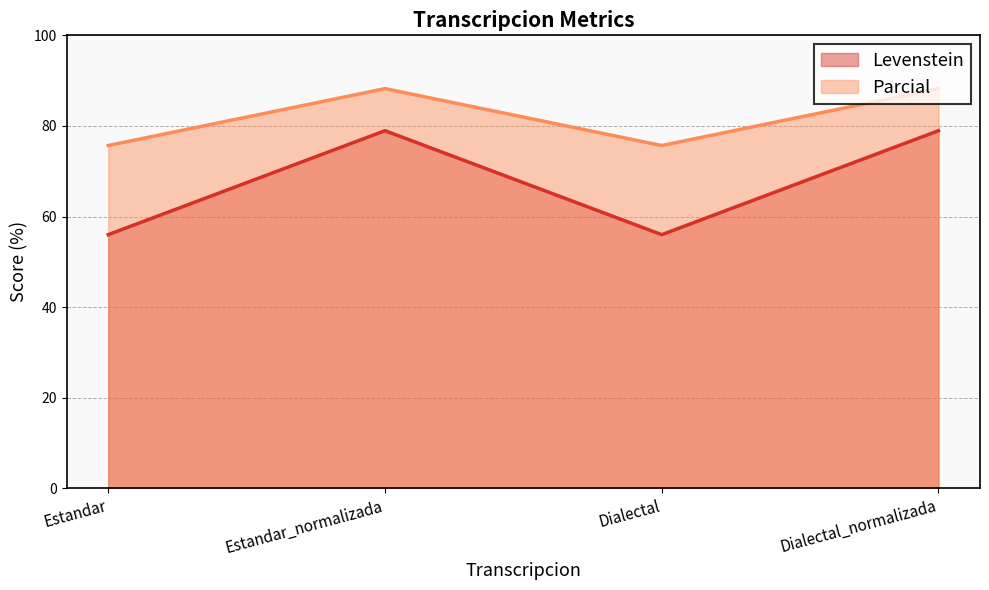

At which category does Levenstein reach its first local peak?

Estandar_normalizada